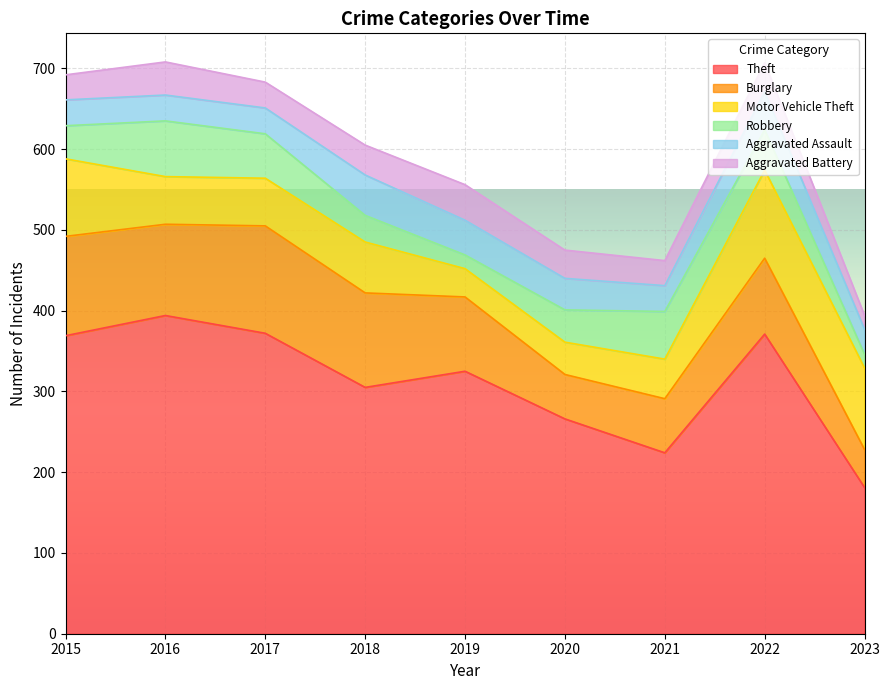

Reading left to right, list all the values displayed in this chart.

Theft: 369	394	372	305	325	266	224	371	181
Burglary: 123	113	133	117	92	55	67	94	47
Motor Vehicle Theft: 96	59	59	63	35	40	49	109	101
Robbery: 41	69	55	33	17	40	59	50	17
Aggravated Assault: 32	32	32	50	43	39	32	47	31
Aggravated Battery: 31	41	32	37	44	35	31	36	17